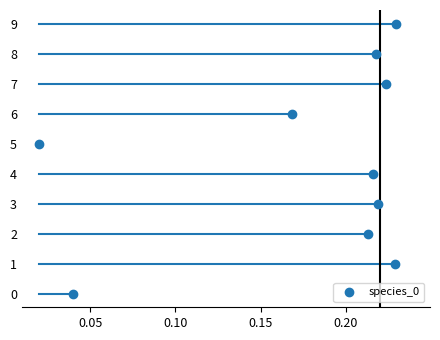

What is the range of Y values (max minus min)?

9